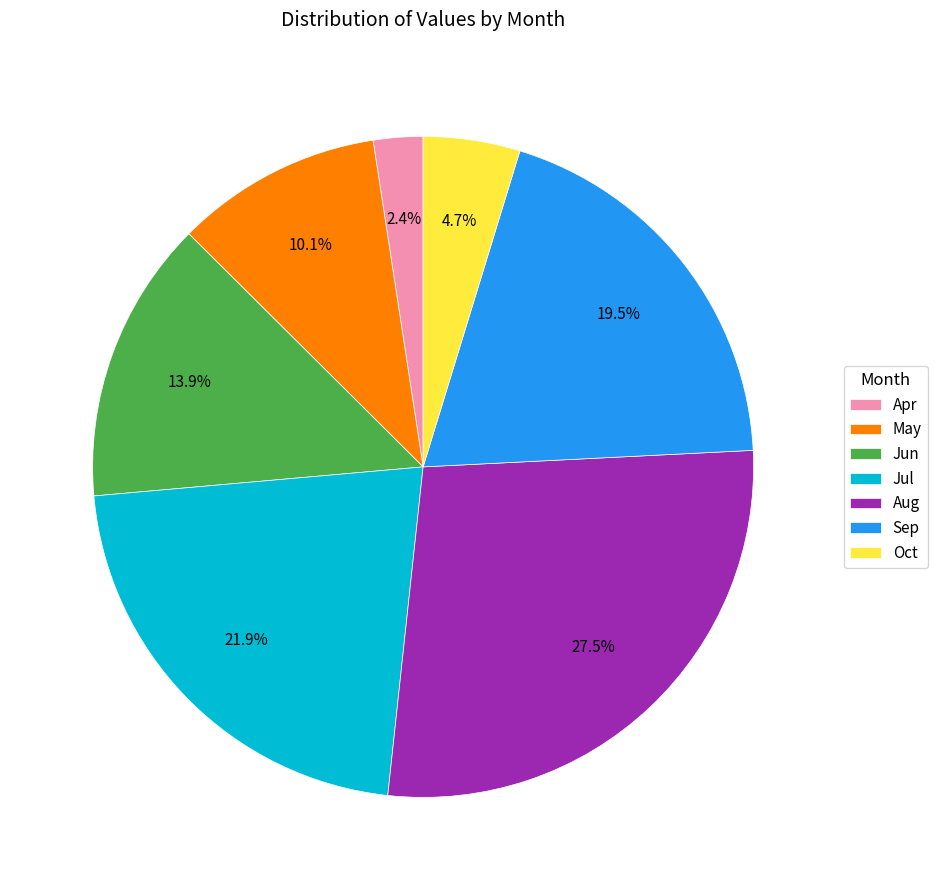

How many segments does this pie chart have?

7